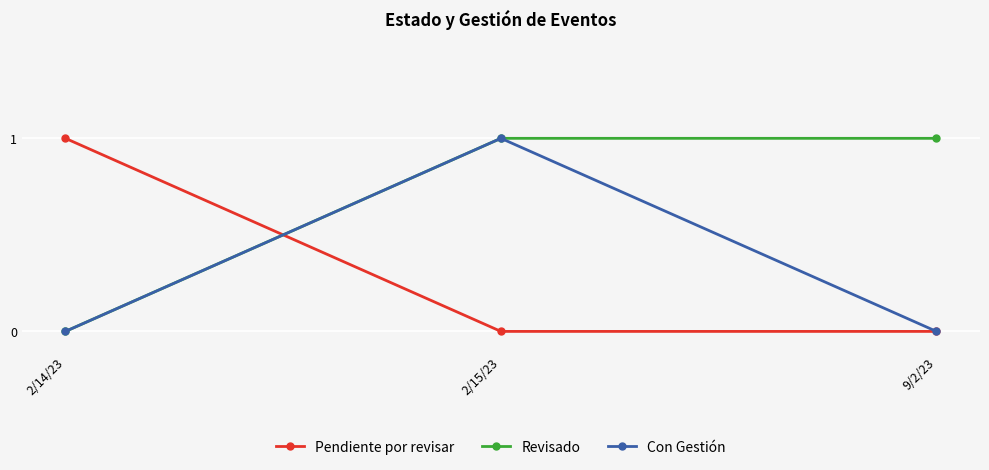

Reading left to right, list all the values displayed in this chart.

Pendiente por revisar: 2/14/23=1	2/15/23=0	9/2/23=0
Revisado: 2/14/23=0	2/15/23=1	9/2/23=1
Con Gestión: 2/14/23=0	2/15/23=1	9/2/23=0